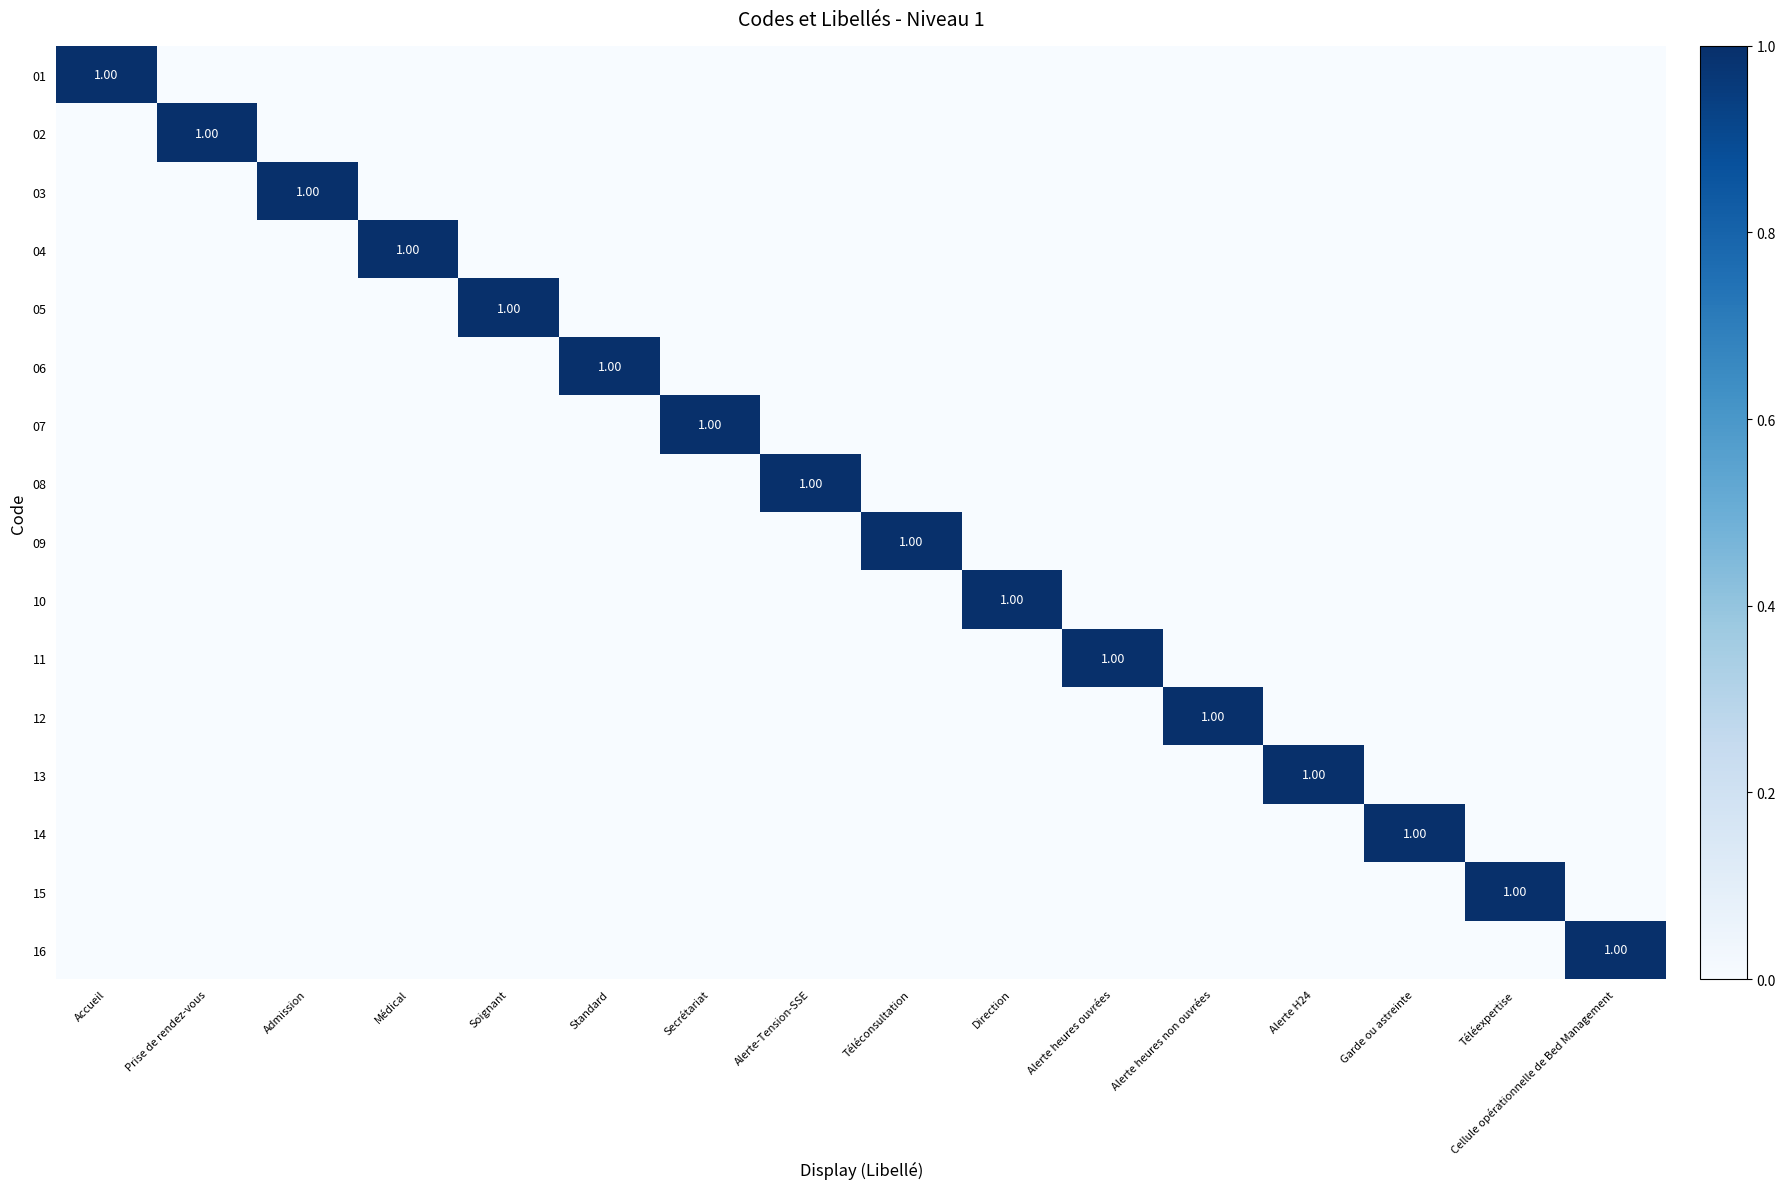

At Soignant, list the series in order from largest to smallest.

05, 01, 02, 03, 04, 06, 07, 08, 09, 10, 11, 12, 13, 14, 15, 16